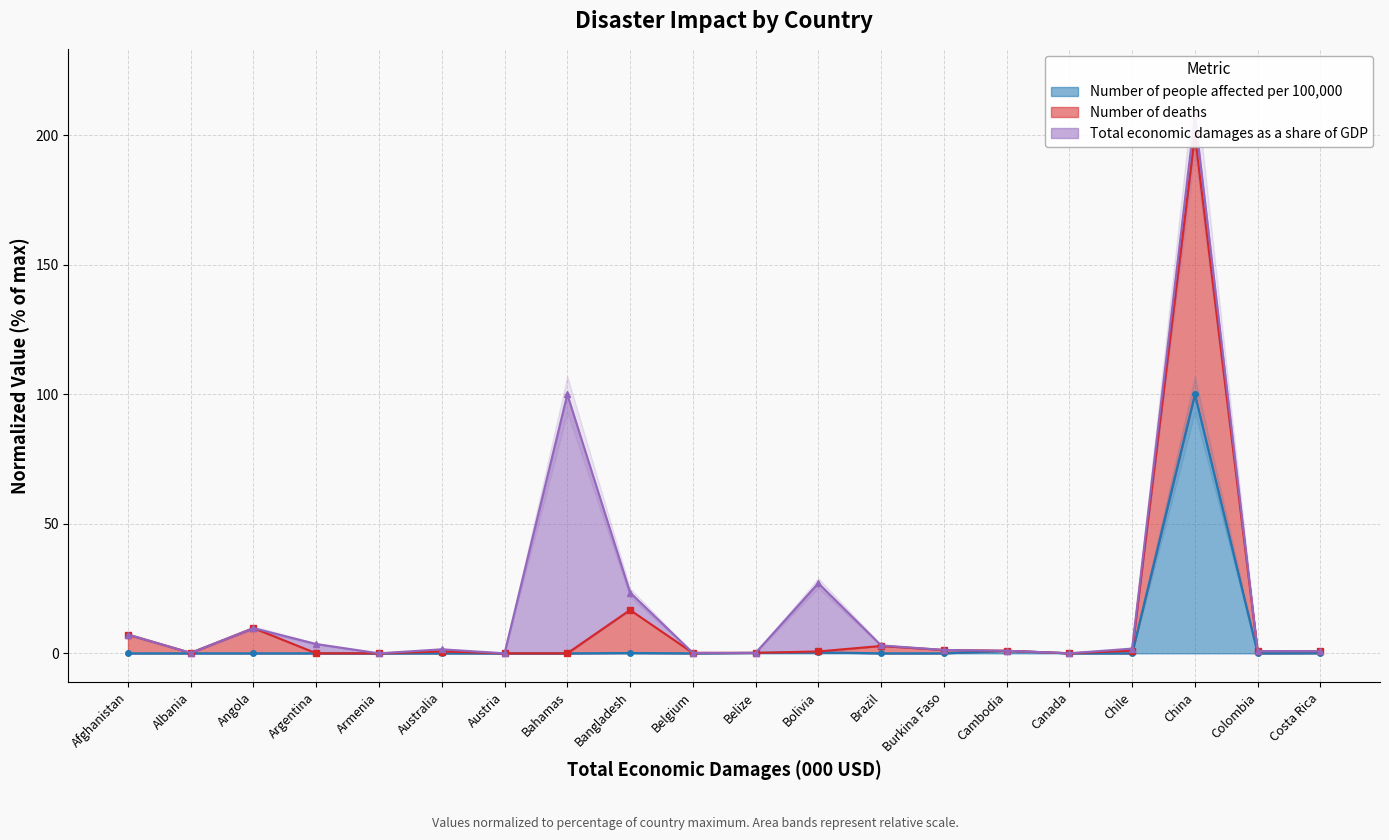

True or false: Number of people affected per 100,000 and Number of deaths cross at least once.

False